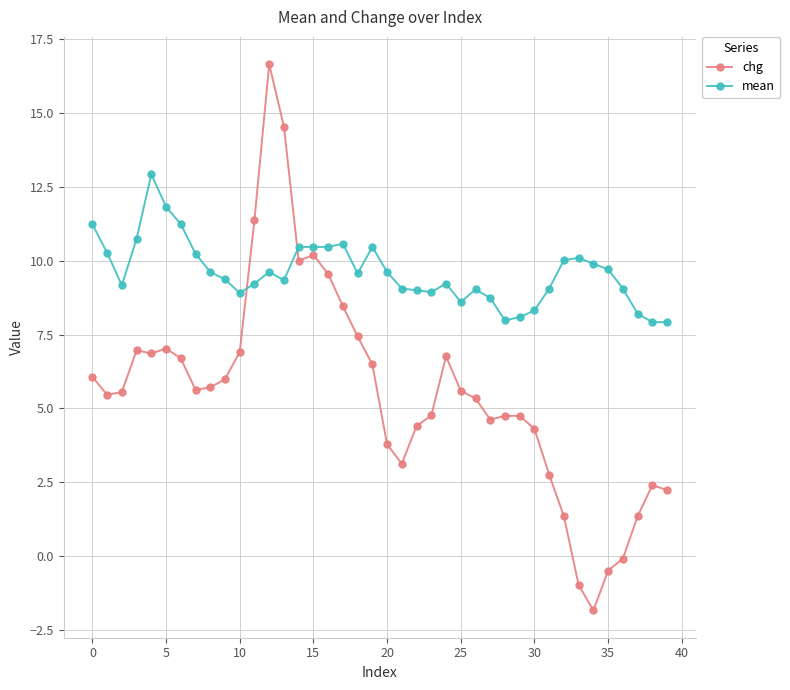

What is the maximum value shown in the chart?

16.7